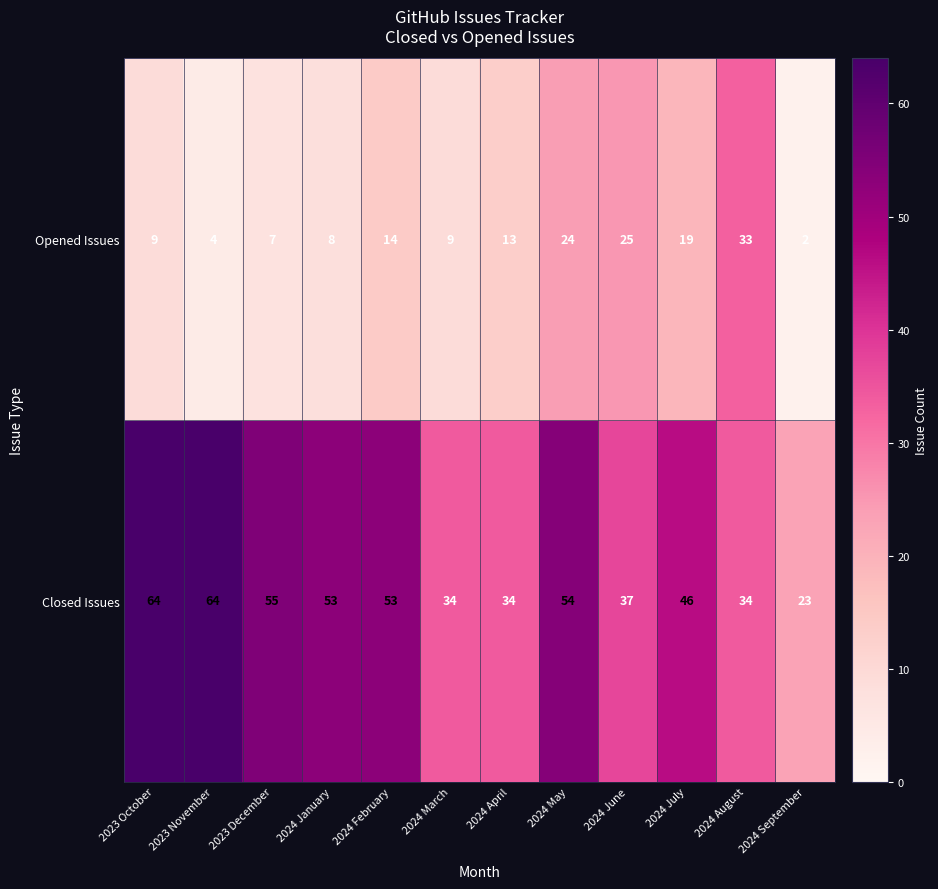

What is the total value across all series at 2023 October?

73